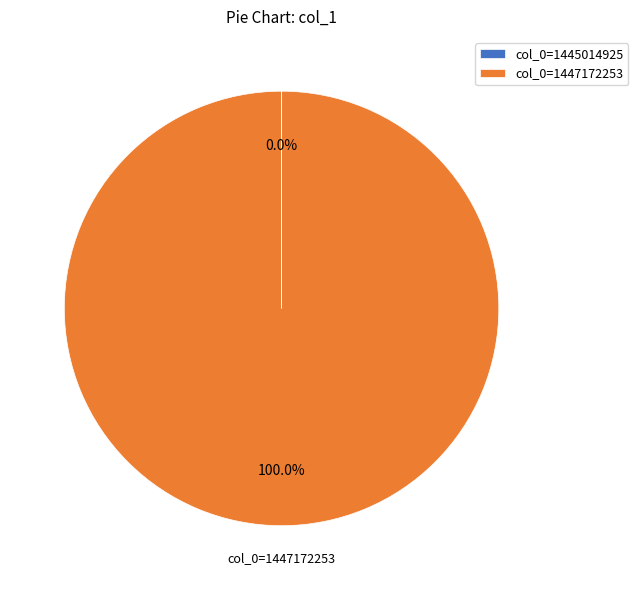

Which category has the biggest portion of the pie?

col_0=1447172253